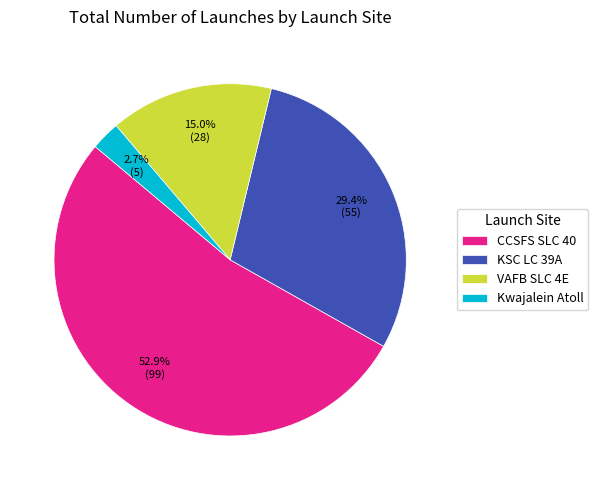

Does VAFB SLC 4E account for over 50% of the chart?

No